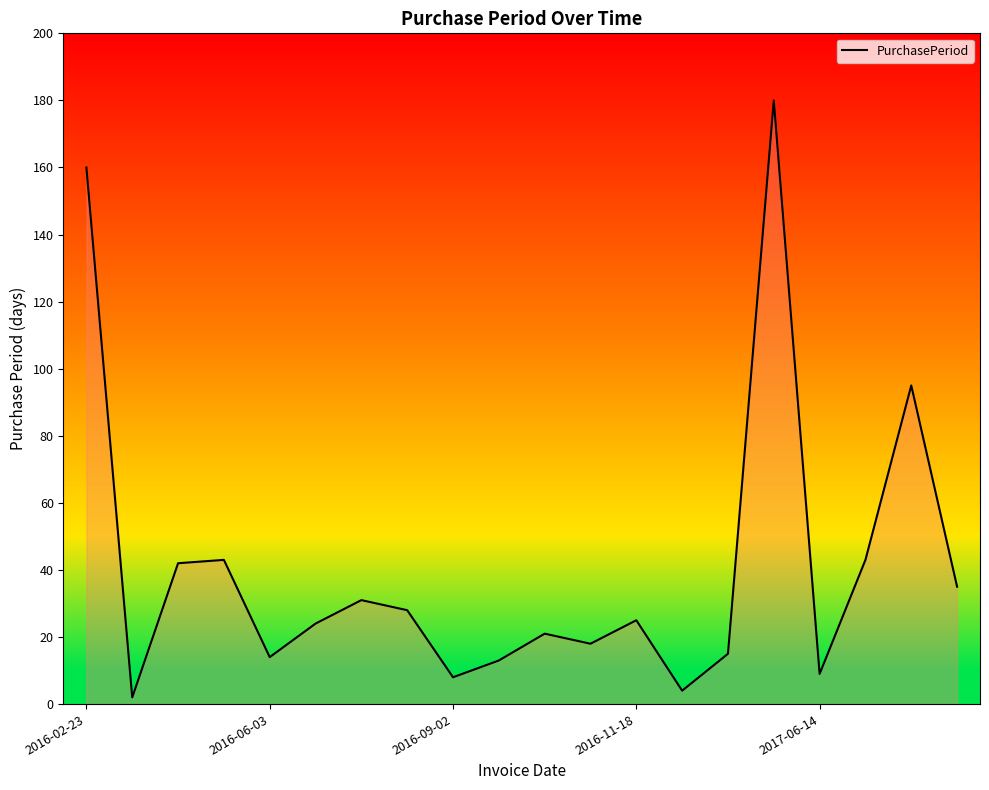

What is the maximum value shown in the chart?

180